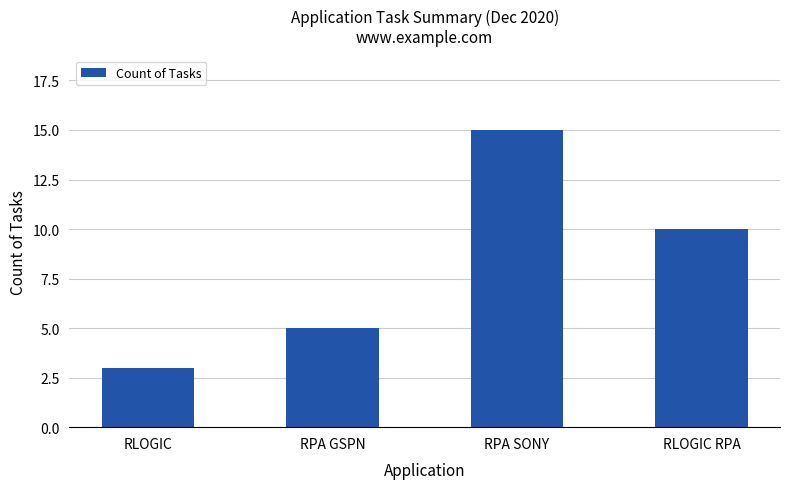

The chart shows a value of 4 at RLOGIC. True or false?

False